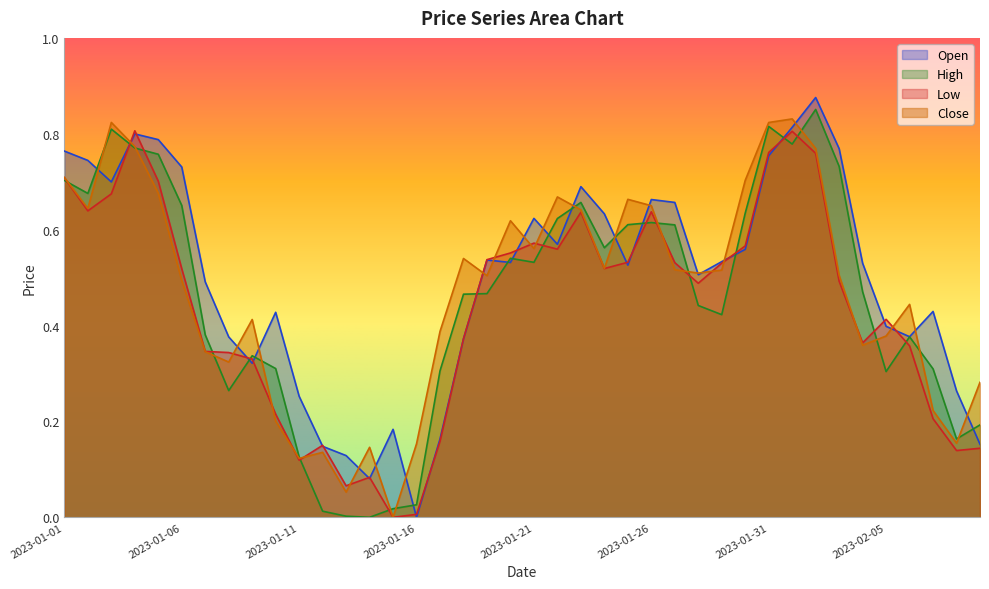

How many lines are shown in the chart?

4